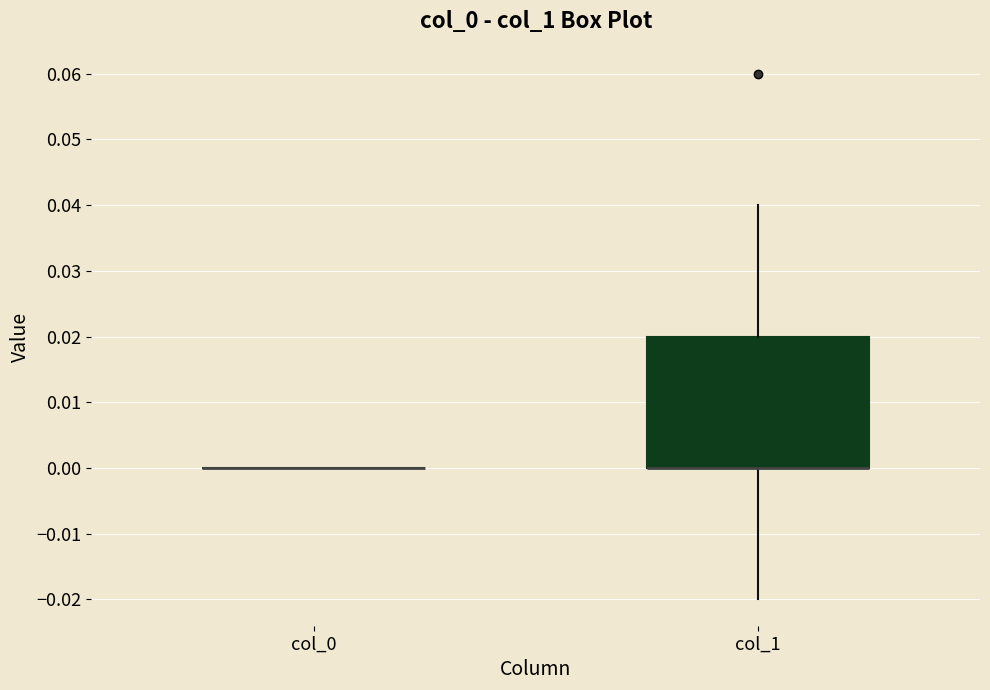

Reading left to right, read every box against the y-axis: the position of its median line, the range the box covers, and the ends of its whiskers. The values are not printed on the chart, so give them approximately, as read against the axis.

col_0: box collapsed to a line at 0.00, whiskers 0.00 to 0.00
col_1: median 0.00 (drawn on the box's lower edge), box 0.00 to 0.02, whiskers -0.02 to 0.04